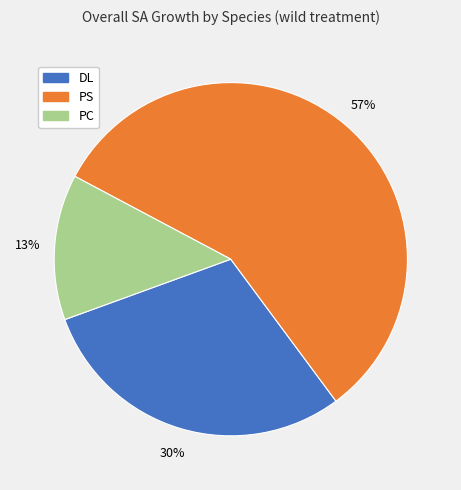

Which slice is the smallest?

PC